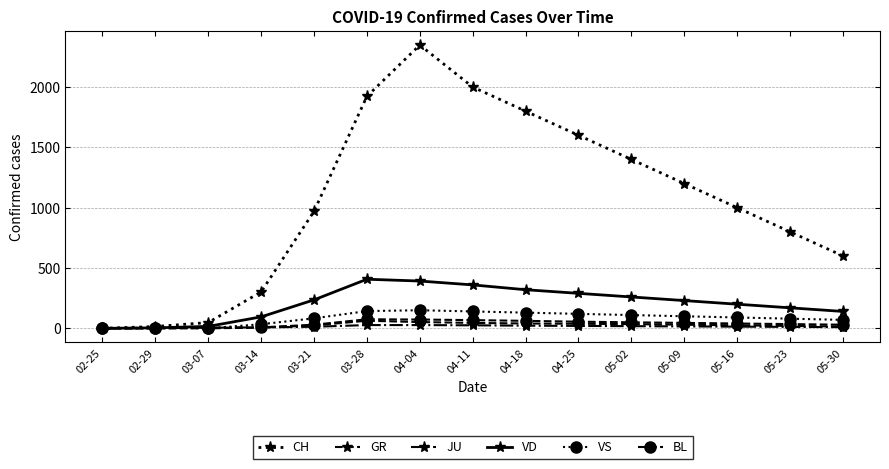

At which category is the sum across all series the highest?

04-04